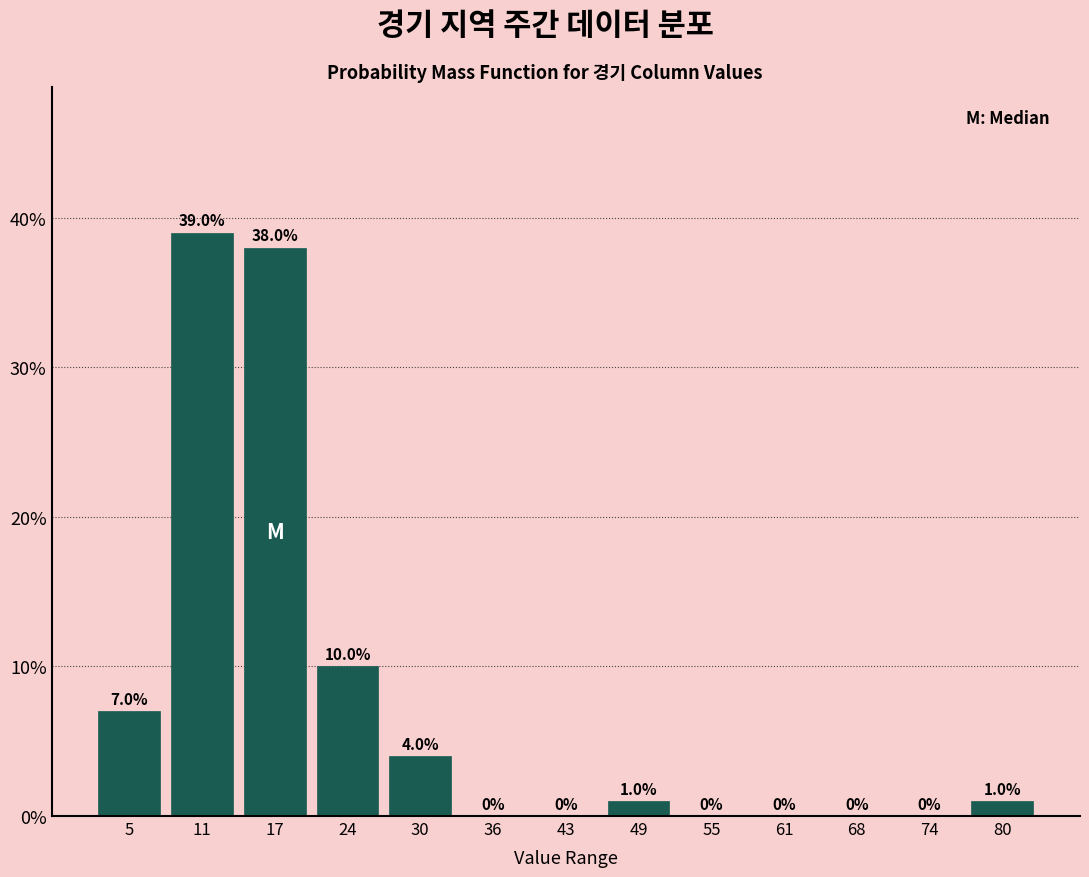

Reading right to left, transcribe all the data shown in this chart.

80=1.0	74=0.0	68=0.0	61=0.0	55=0.0	49=1.0	43=0.0	36=0.0	30=4.0	24=10.0	17=38.0	11=39.0	5=7.0